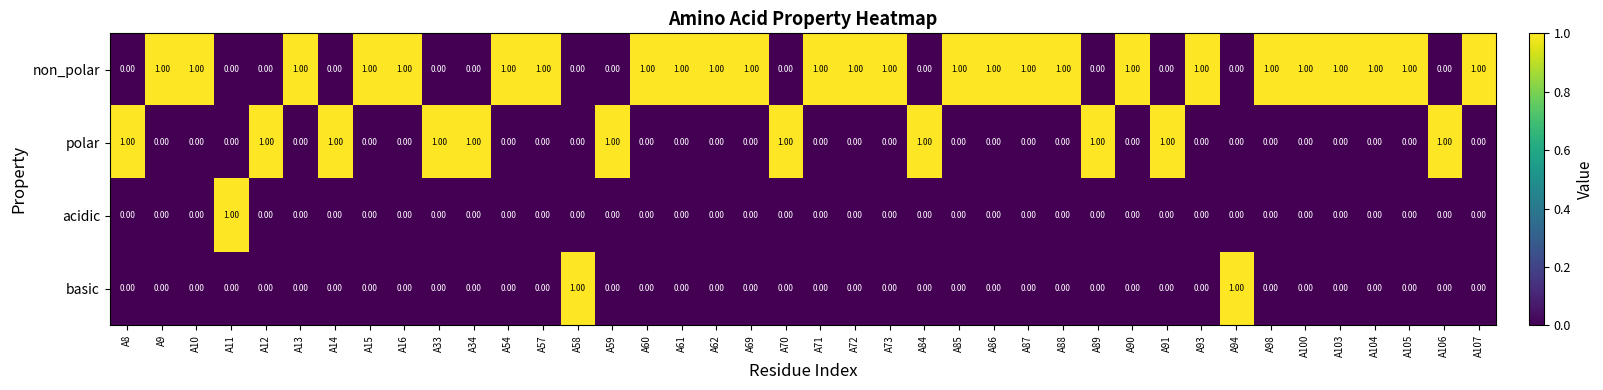

What is the sum of all non_polar values?

26